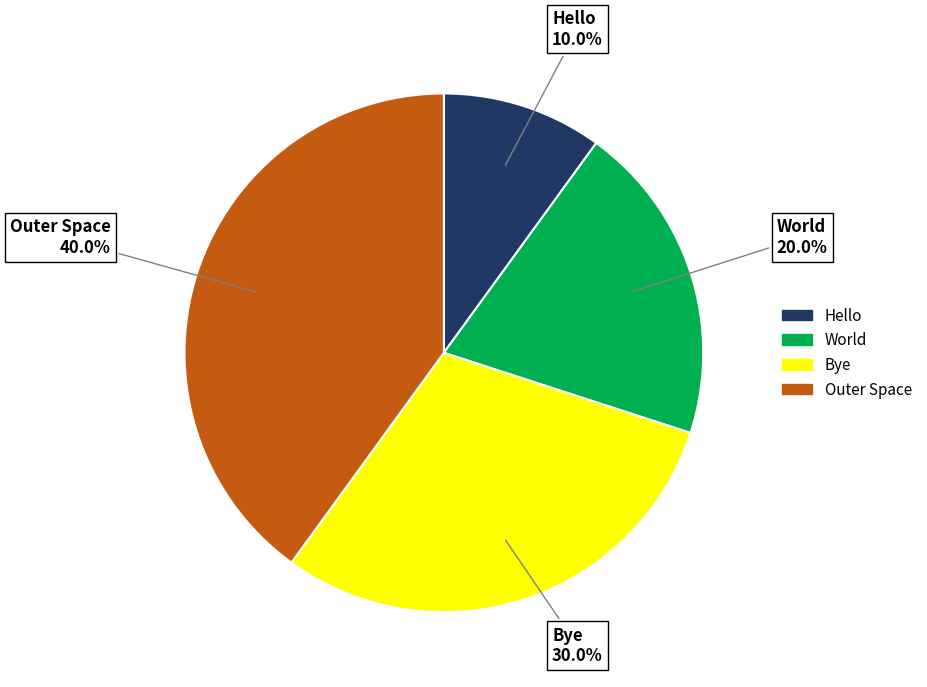

Which slice is the largest?

Outer Space